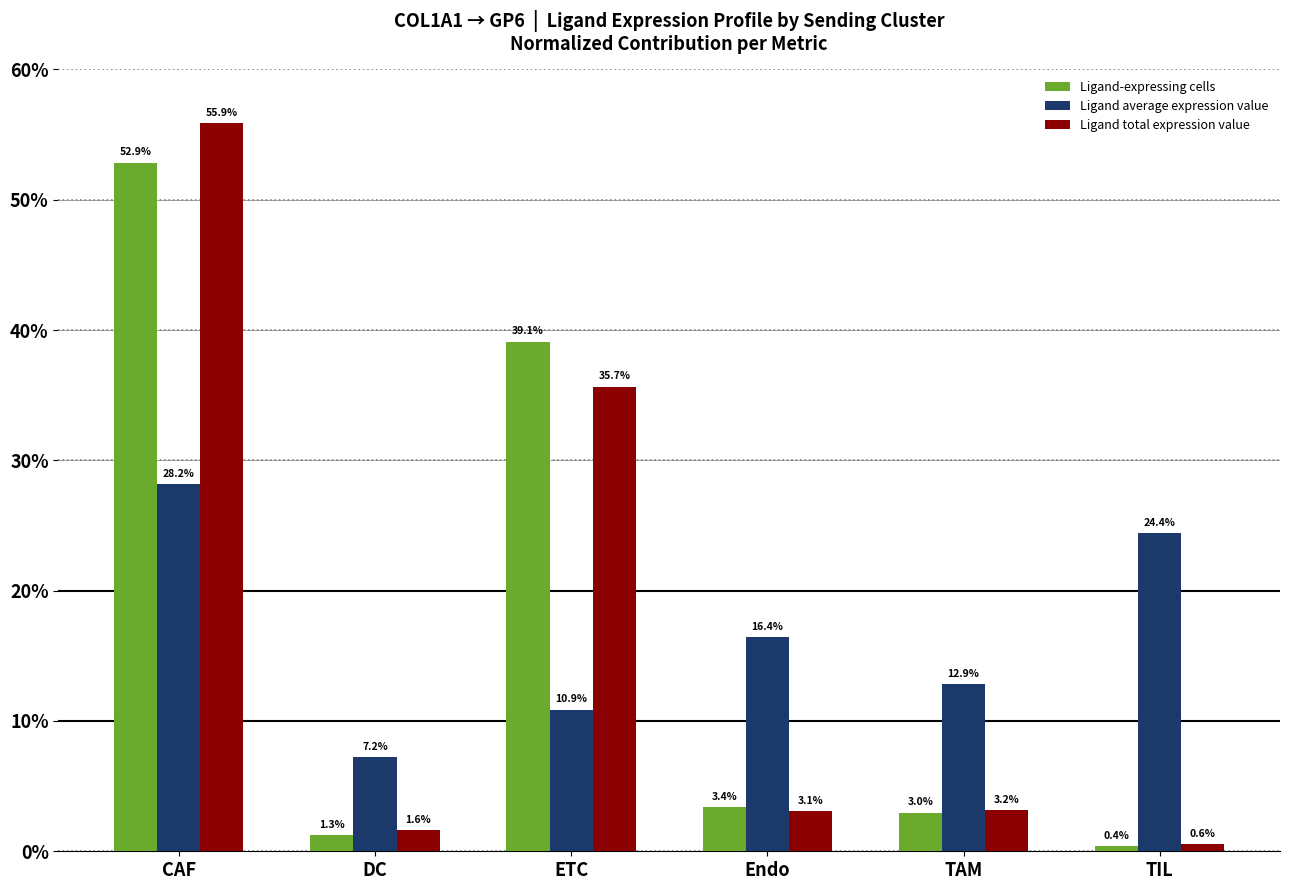

What is the lowest value of the Ligand-expressing cells series?

0.4